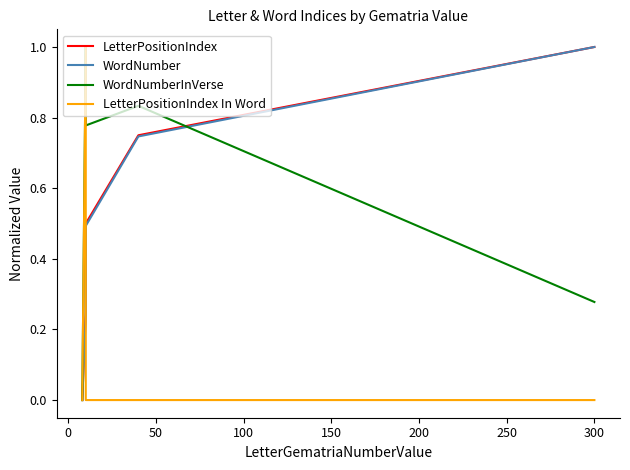

True or false: WordNumberInVerse has a value of 0.1 at 300.

False